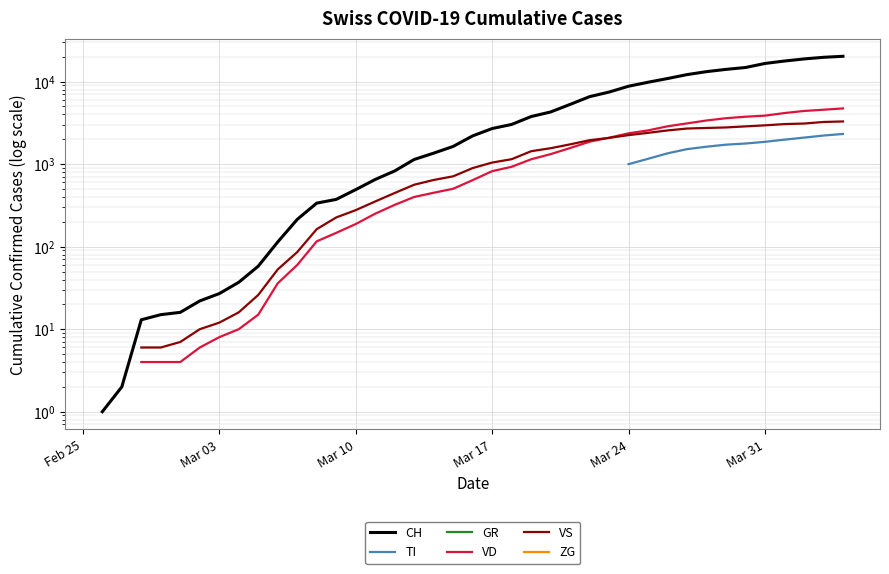

Is the value of GR at 7 greater than the value of VD at Mar 31?

No